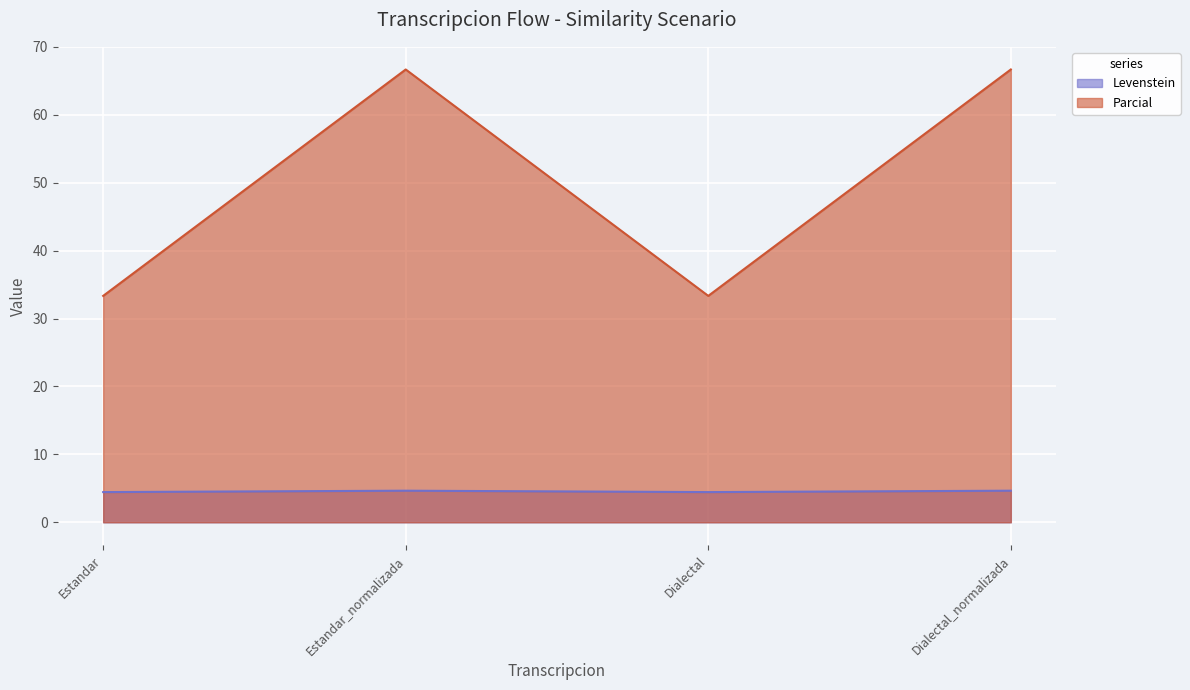

How many interior local peaks does the Levenstein series have?

1